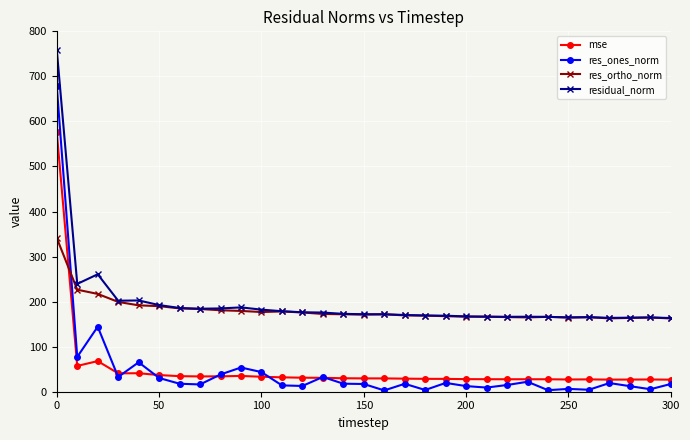

What is the value of the res_ortho_norm point at the 20th from the left?

167.6